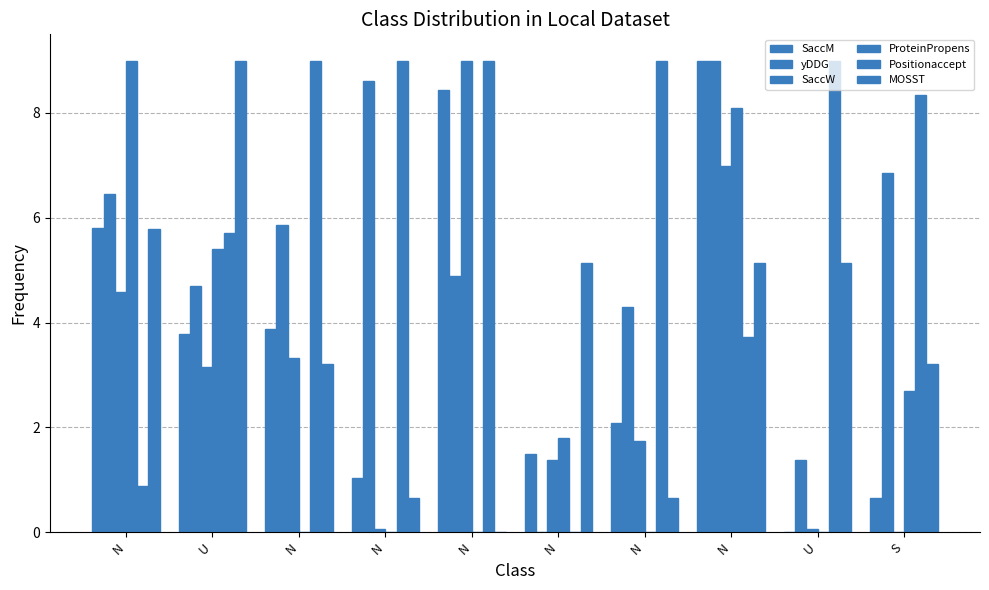

How many distinct data groups are displayed?

6